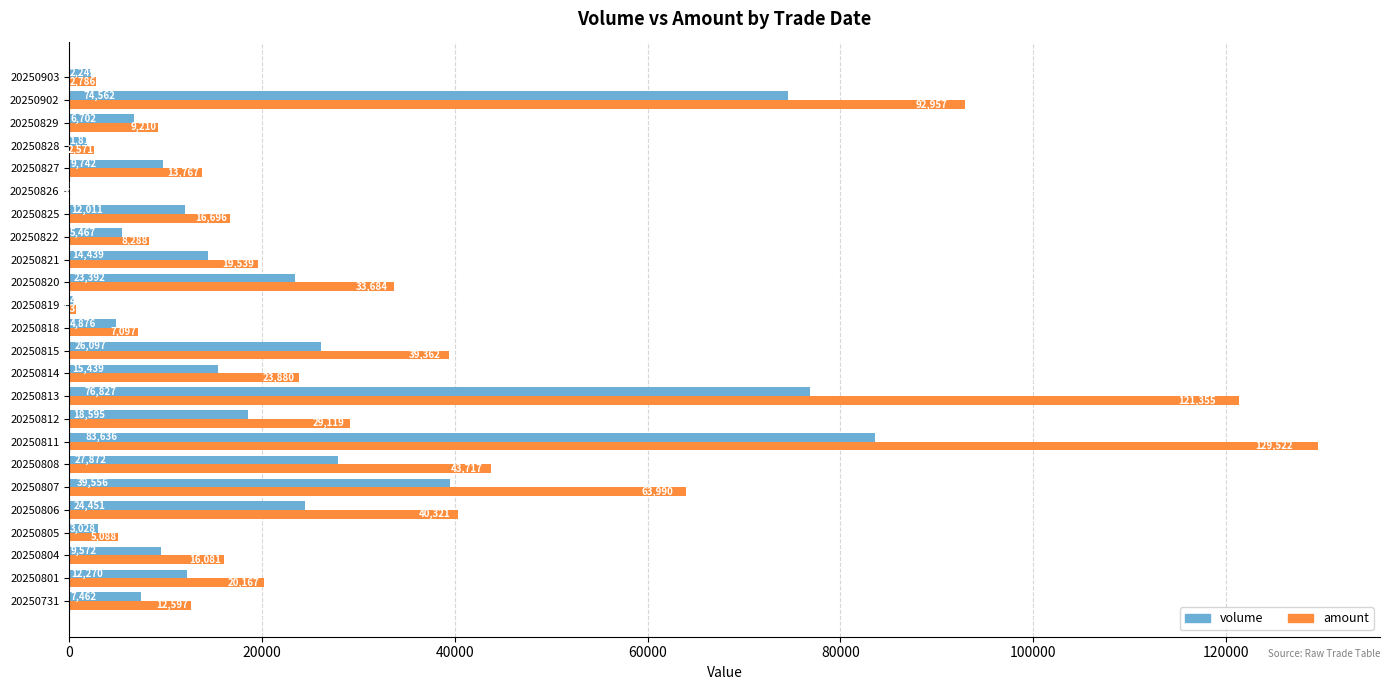

The value of volume at 20250827 is 9742. True or false?

True